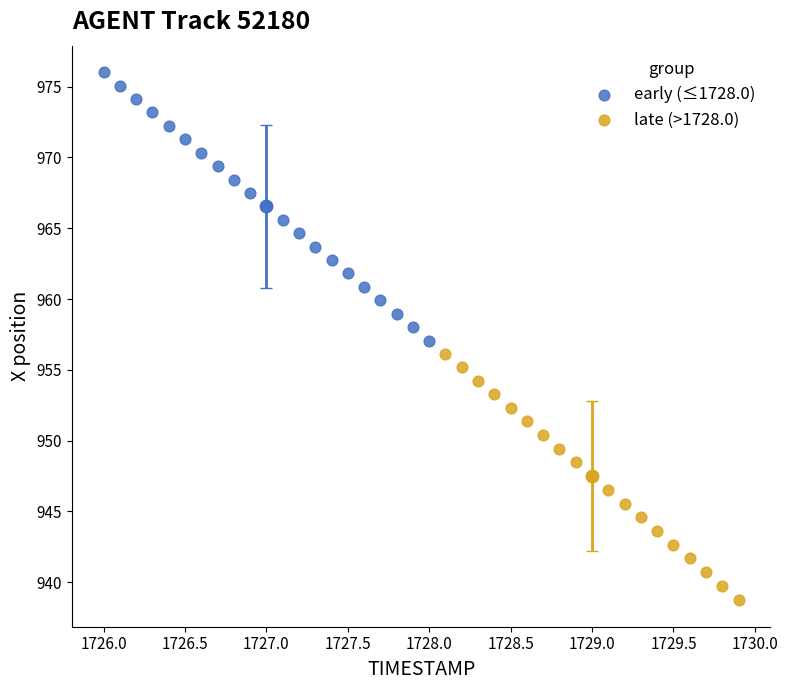

Which series has the widest spread of Y values?

early (≤1728.0)